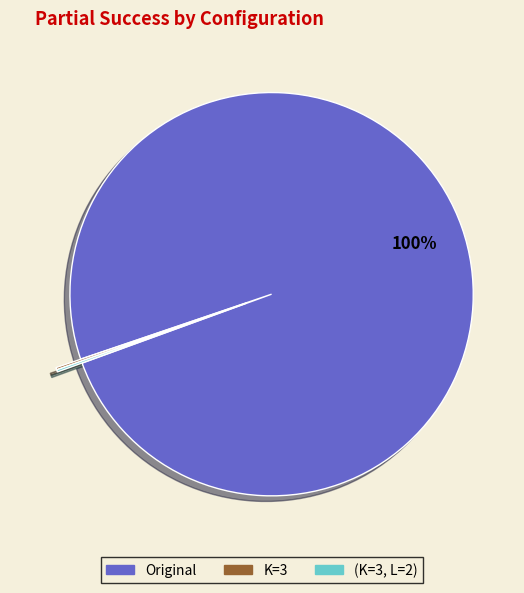

The Original slice represents 100% of the pie. True or false?

True